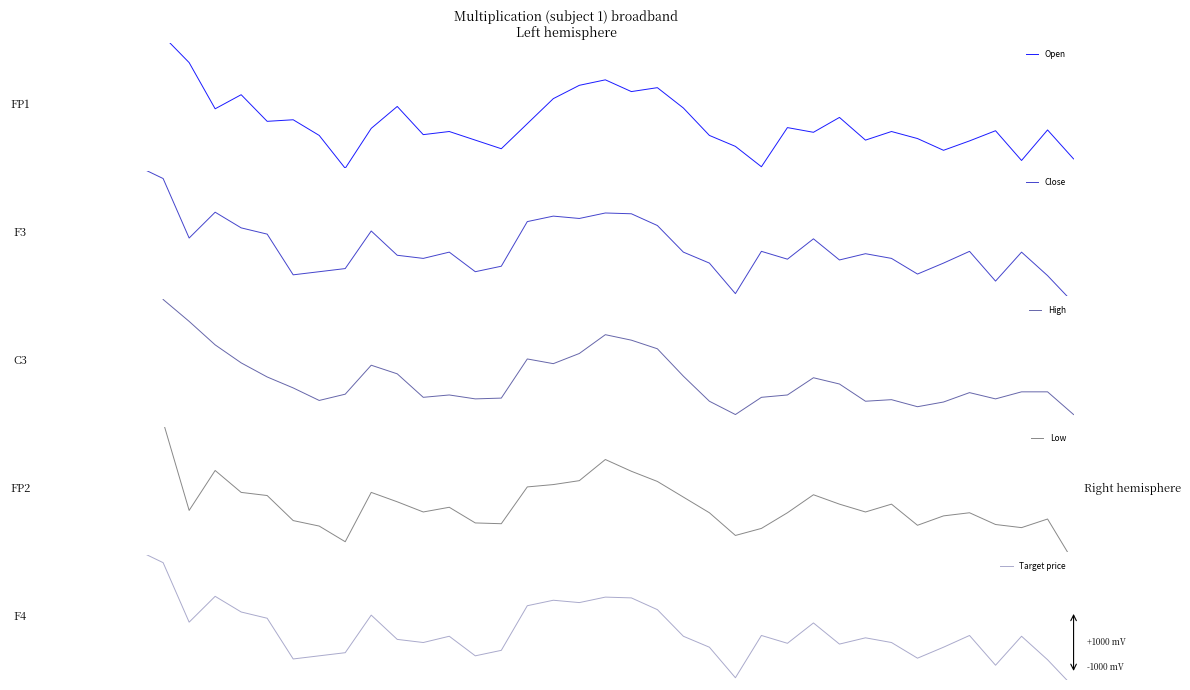

What is the value of the High point at the 13th from the left?

-502.5